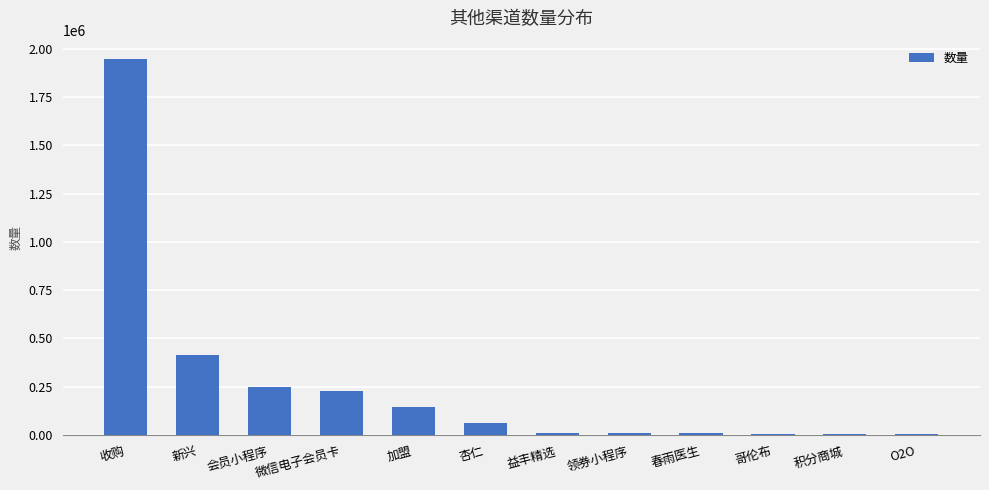

Which category has the highest value across all series?

收购